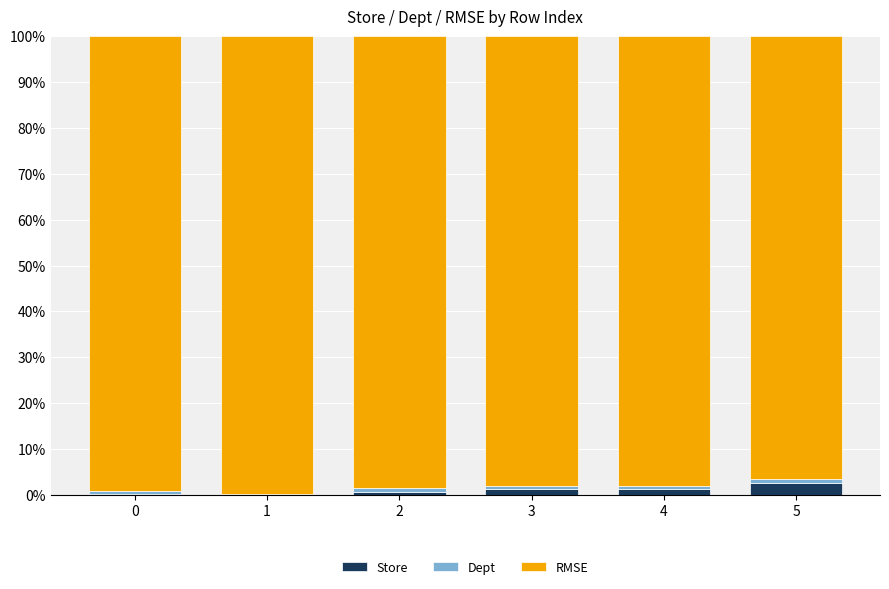

What is the sum of all Store values?

5.6